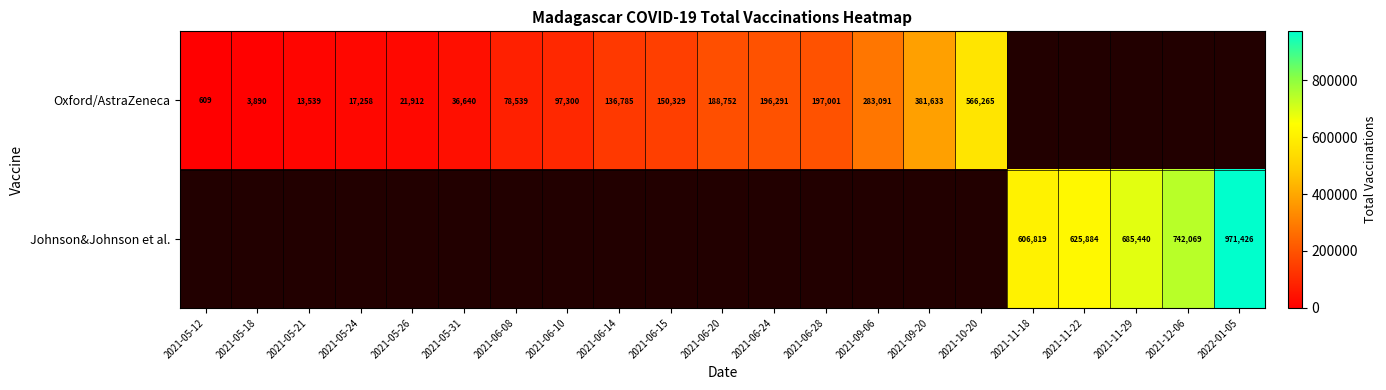

Is it true that Oxford/AstraZeneca equals 381633 at 2021-09-20?

True